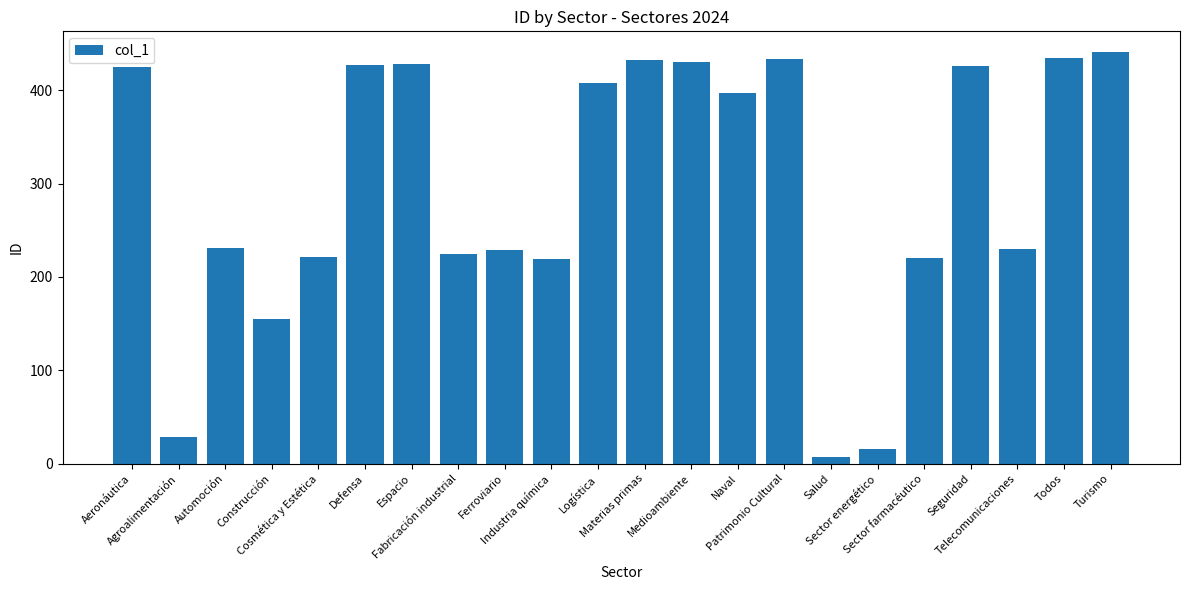

What is the difference between the maximum and second lowest values?

425